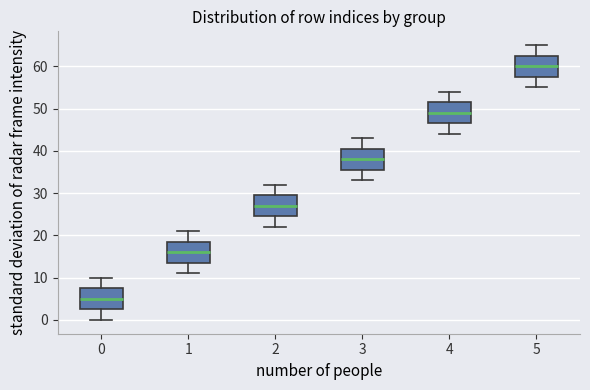

Reading left to right, read every box against the y-axis: the position of its median line, the range the box covers, and the ends of its whiskers. The values are not printed on the chart, so give them approximately, as read against the axis.

0: median 5, box 3 to 8, whiskers 0 to 10
1: median 16, box 14 to 19, whiskers 11 to 21
2: median 27, box 25 to 30, whiskers 22 to 32
3: median 38, box 36 to 41, whiskers 33 to 43
4: median 49, box 47 to 52, whiskers 44 to 54
5: median 60, box 58 to 63, whiskers 55 to 65